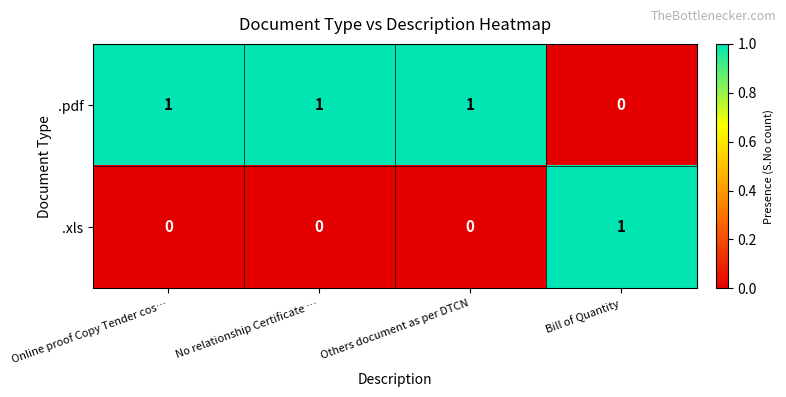

What is the difference between the highest and lowest values at Online proof Copy Tender cos…?

1